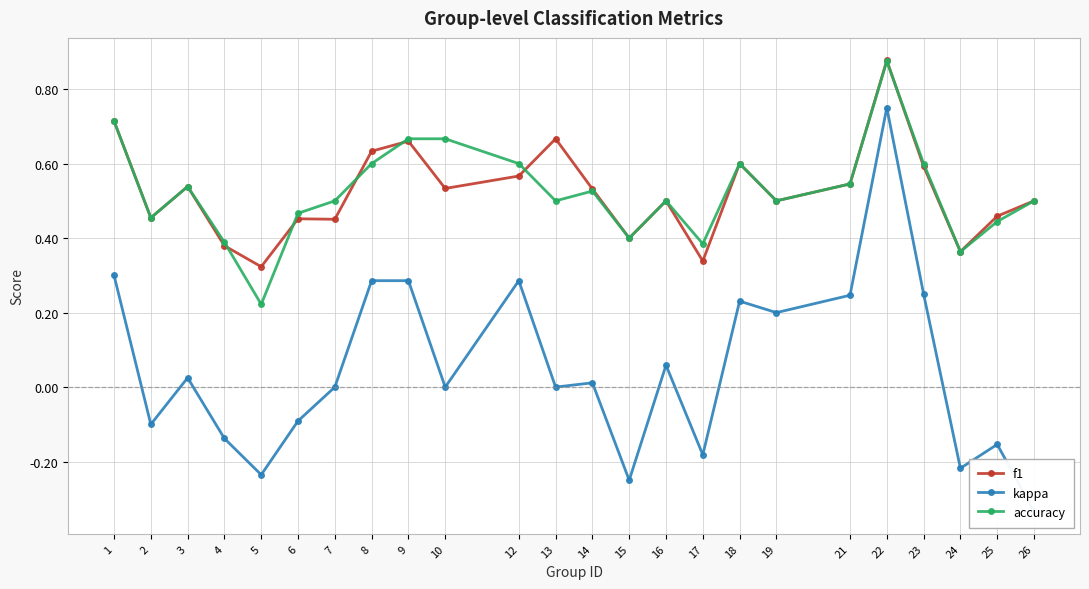

Which series changed the most between 14 and 18?

kappa